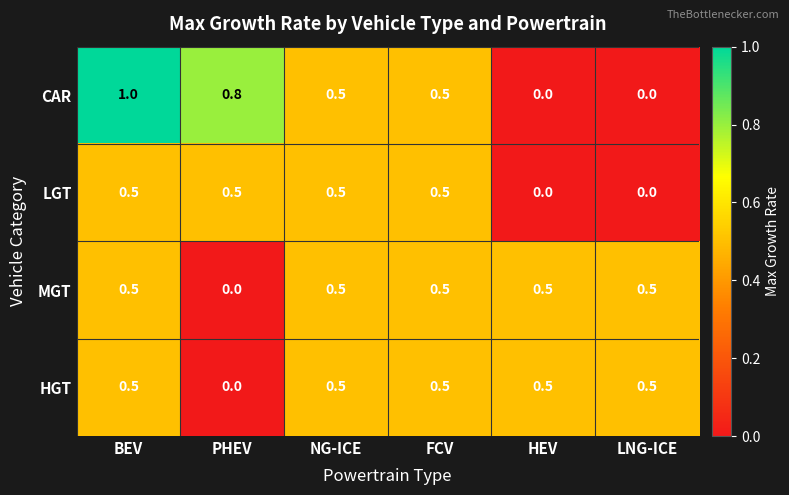

What is the total value across all series at NG-ICE?

2.0